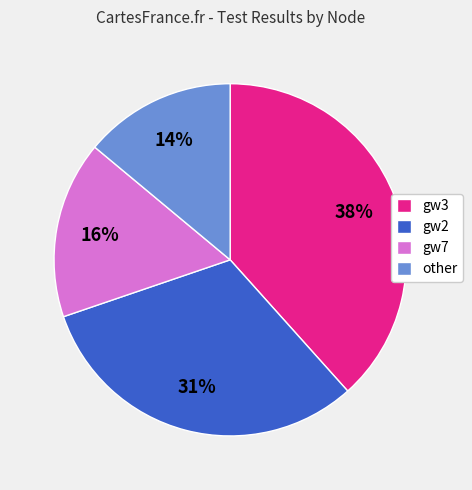

Approximately how many times larger is the value at gw7 compared to gw3?

0.4